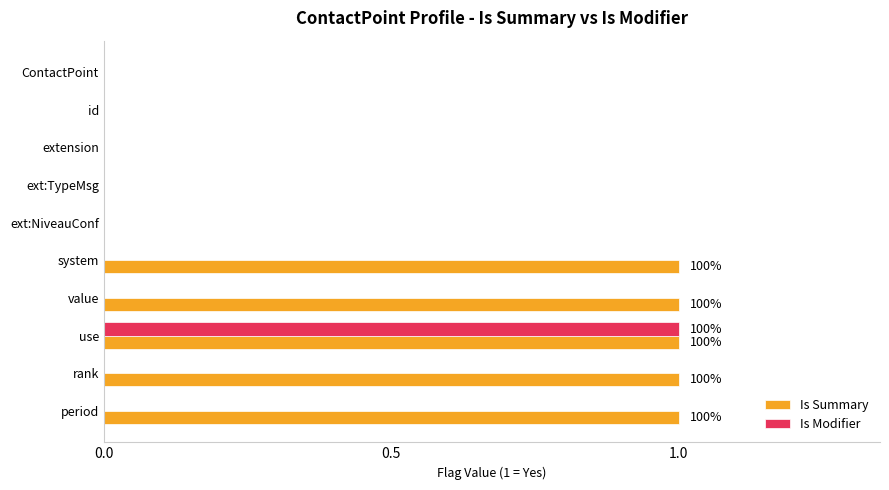

What is the sum of all Is Summary values?

5